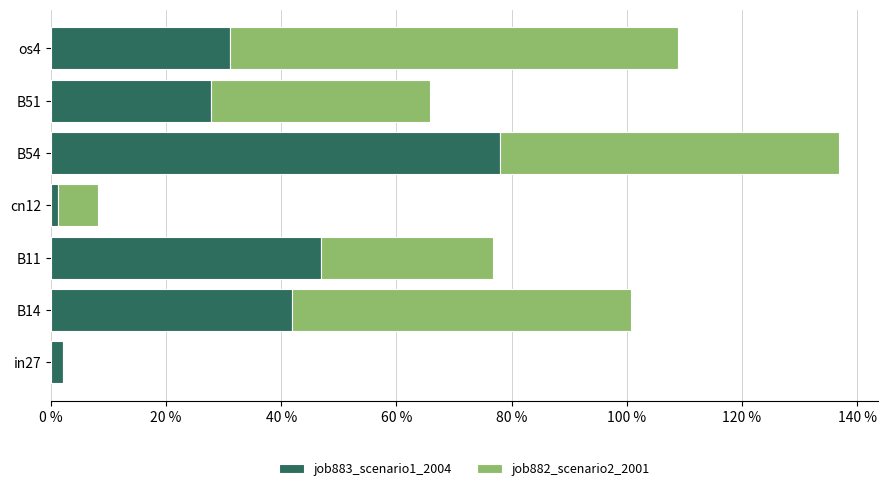

What are all the series names shown in the legend?

job883_scenario1_2004, job882_scenario2_2001